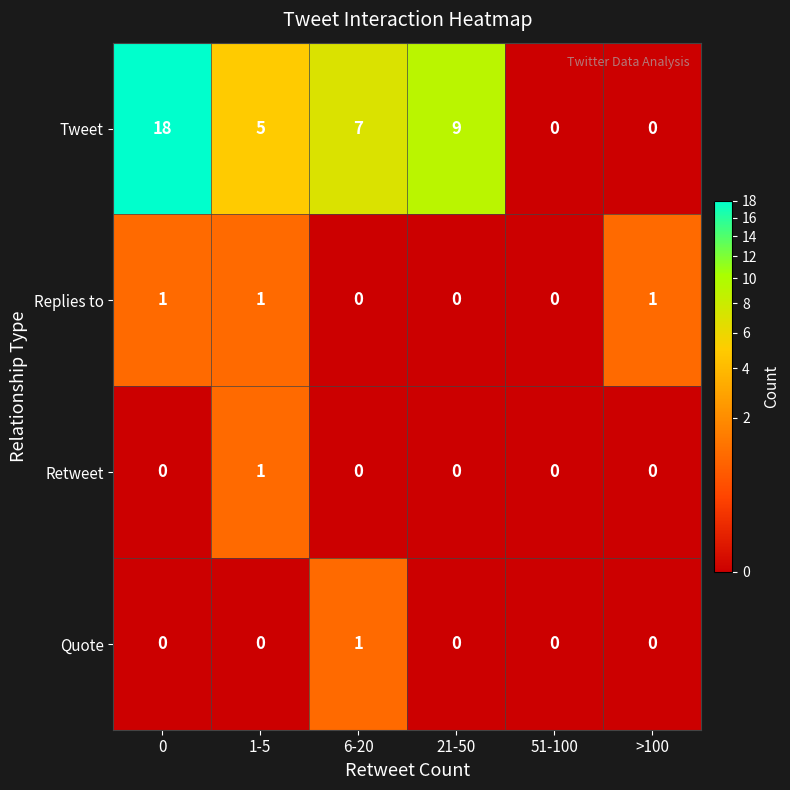

Between 6-20 and 21-50, which series saw the biggest shift?

Tweet